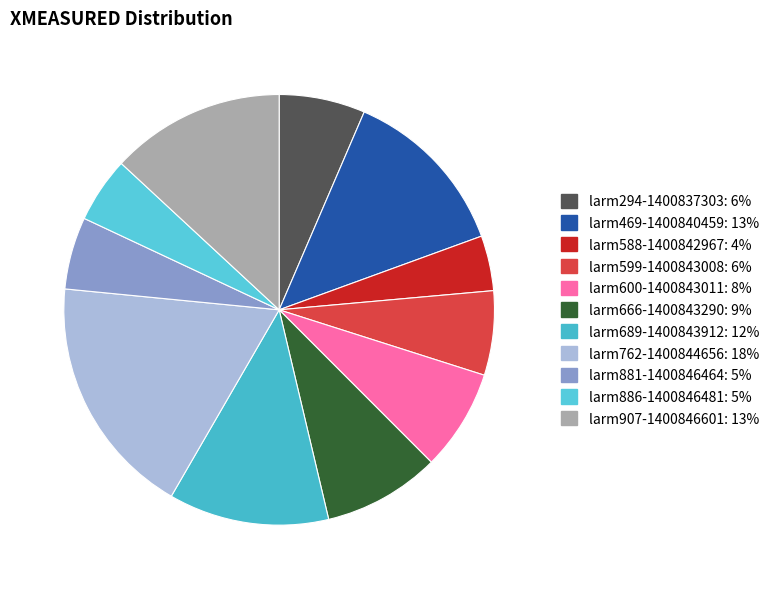

To the nearest percent, what is the difference between the larm294-1400837303 and larm588-1400842967 slice percentages?

2%